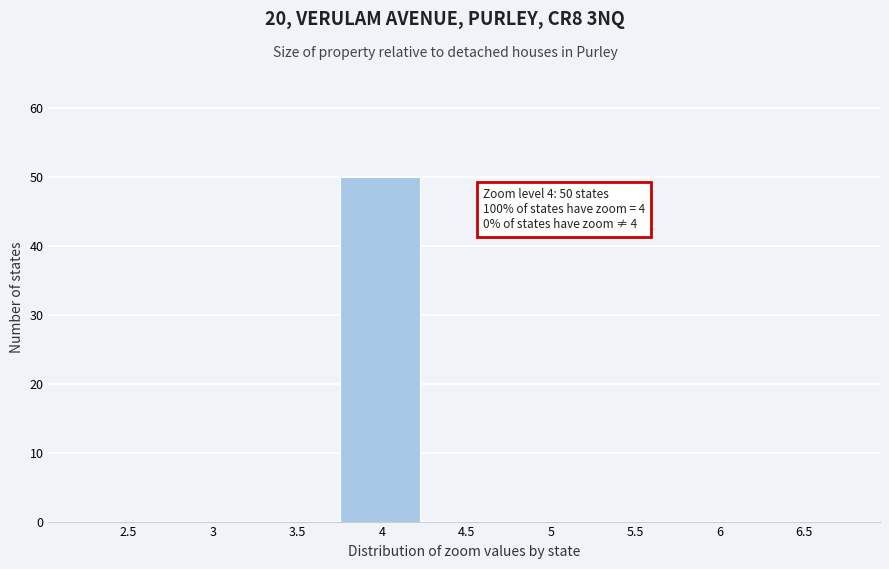

Reading right to left, list all the values displayed in this chart.

6.5=0	6=0	5.5=0	5=0	4.5=0	4=50	3.5=0	3=0	2.5=0